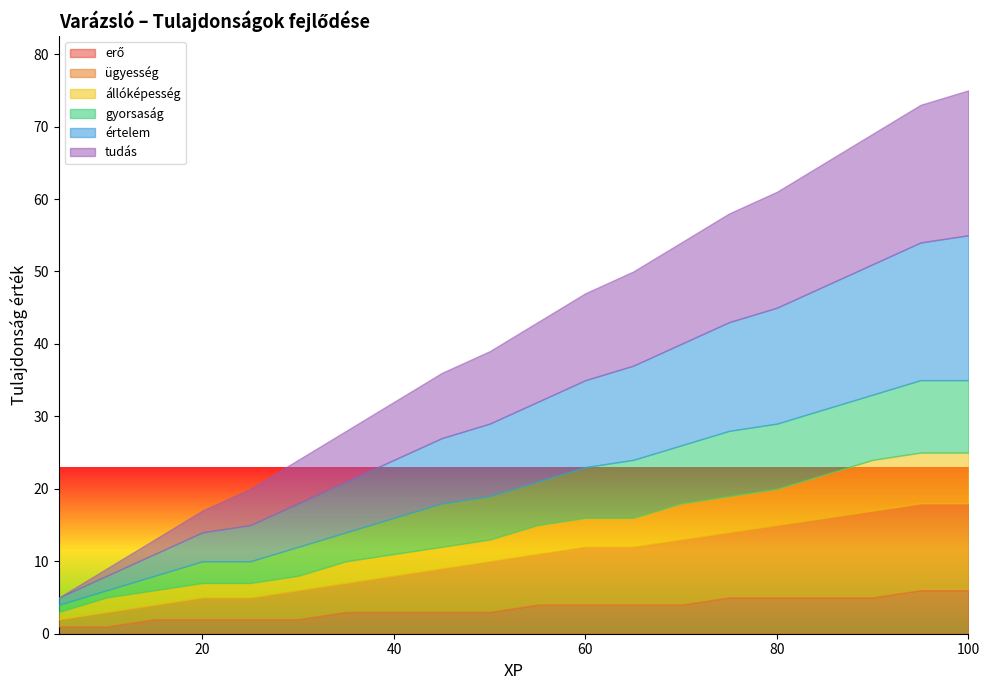

Which series has the largest total across all categories?

értelem